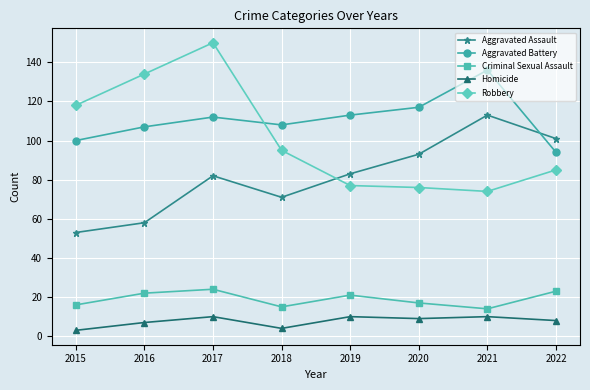

What is the value of the Criminal Sexual Assault point at the 3rd from the left?

24